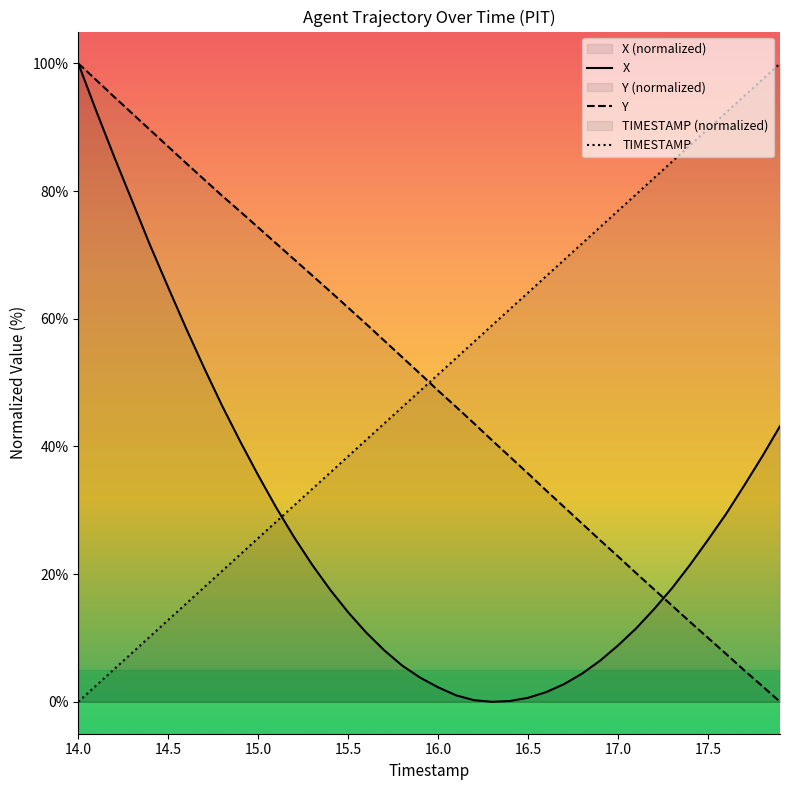

At which category is the sum across all series the highest?

14.0